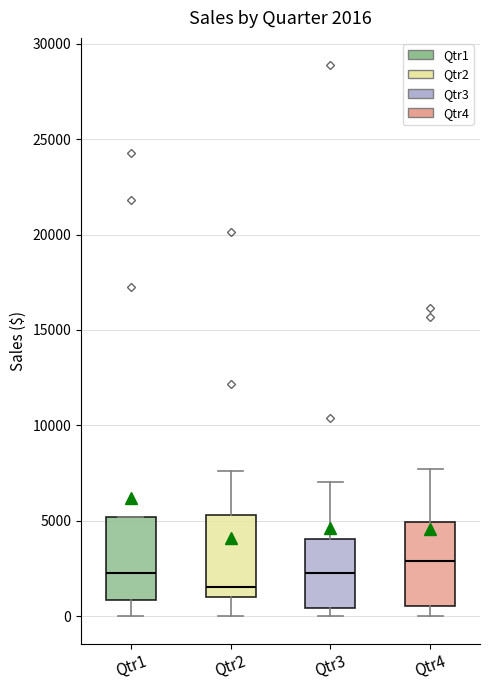

Which box's median line is the lowest?

Qtr2